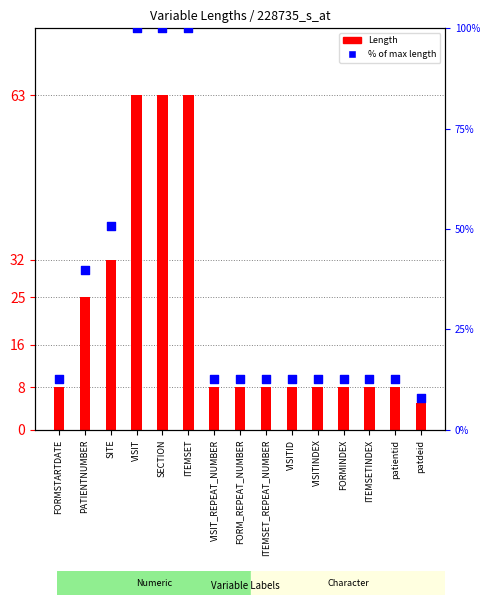

At which category is the sum across all series the highest?

VISIT